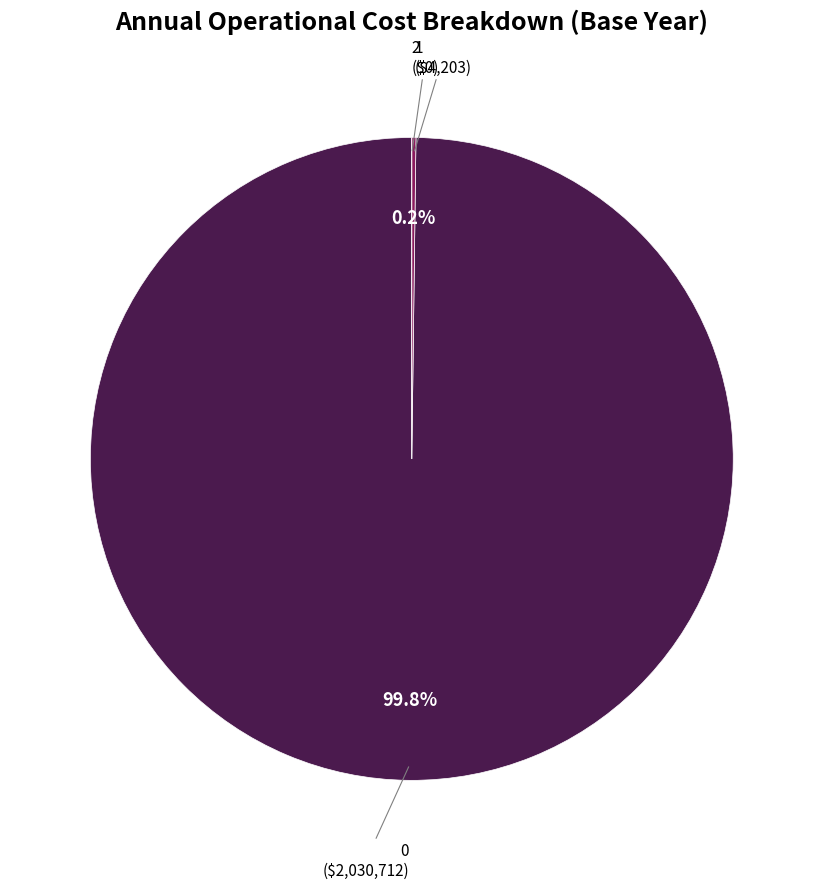

Is there any slice that represents more than half of the pie?

Yes